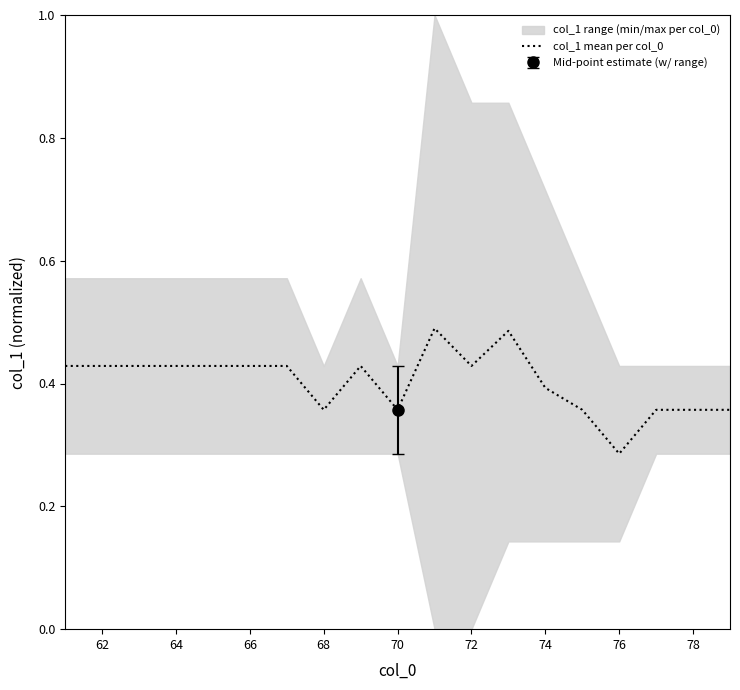

What is the difference between the maximum and minimum values?

0.2